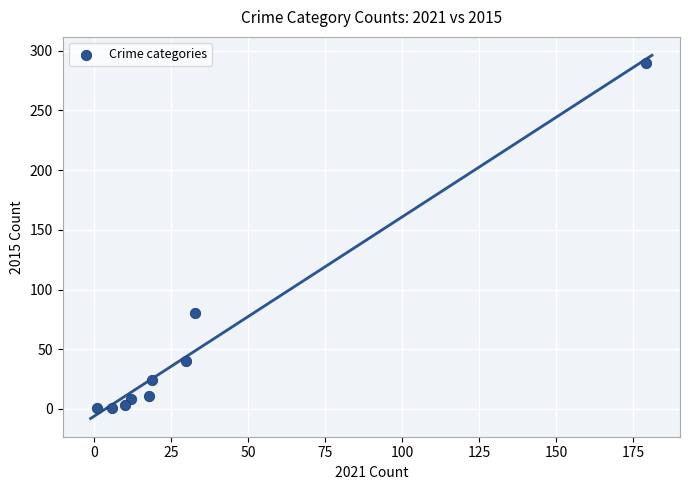

What is the average Y value?

51